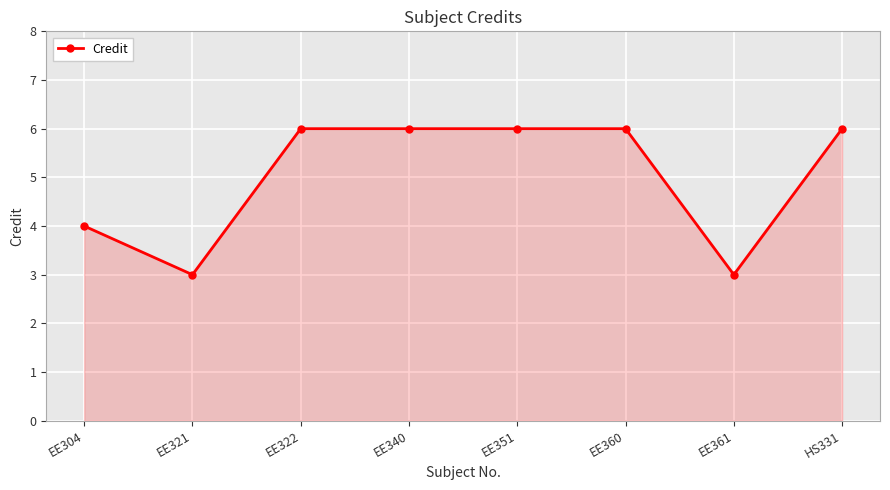

Approximately how many times larger is the value at EE340 compared to EE322?

1.0